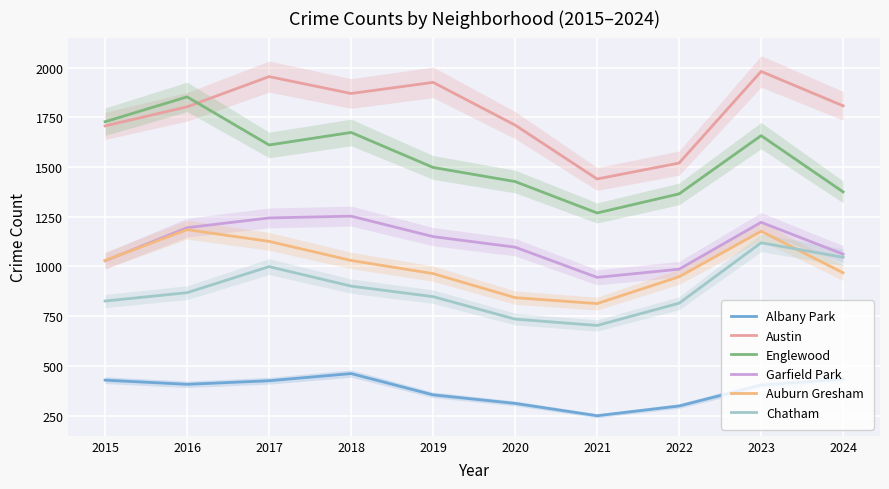

What is the value of the Chatham point at the 8th from the left?

815